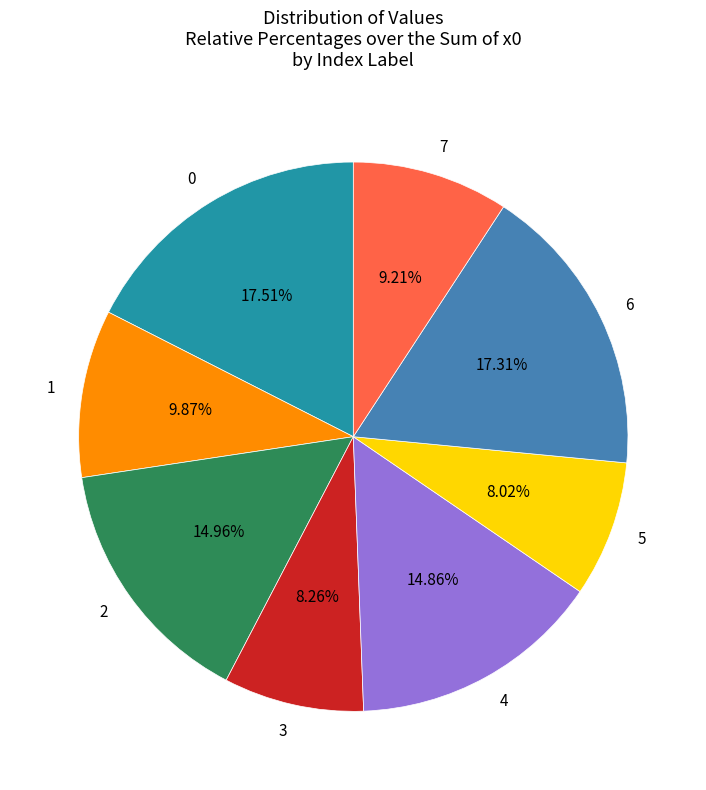

Count the number of slices in the pie.

8